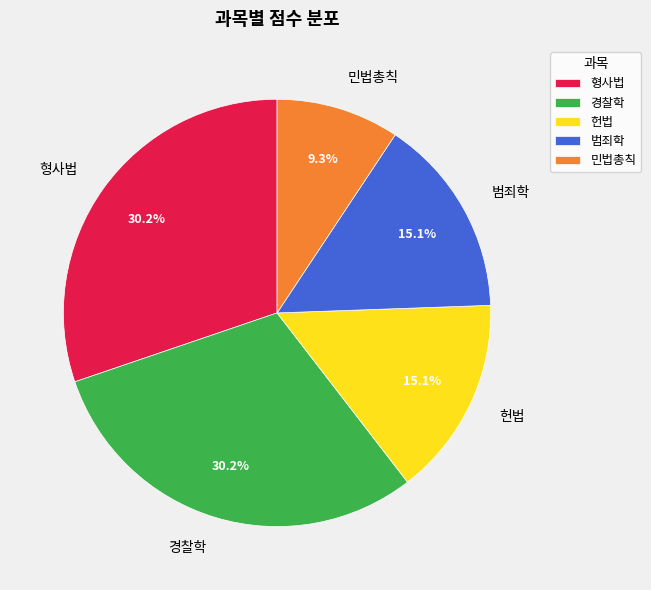

To the nearest percent, what is the difference between the largest and smallest slice percentages?

21%